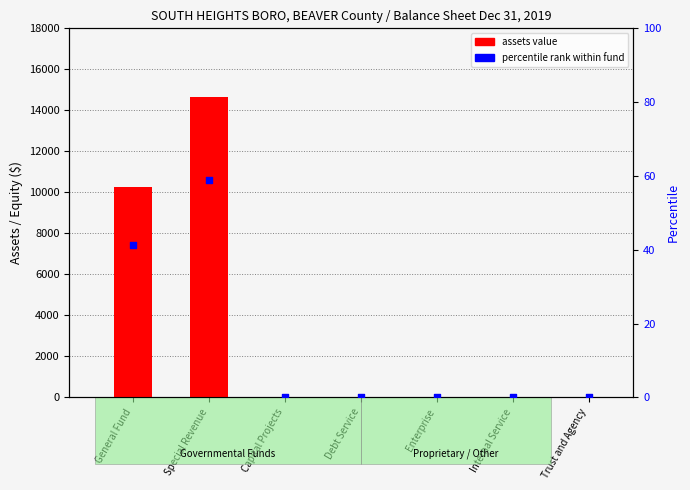

Is the value of assets value at Enterprise greater than the value of percentile rank within fund at Debt Service?

No